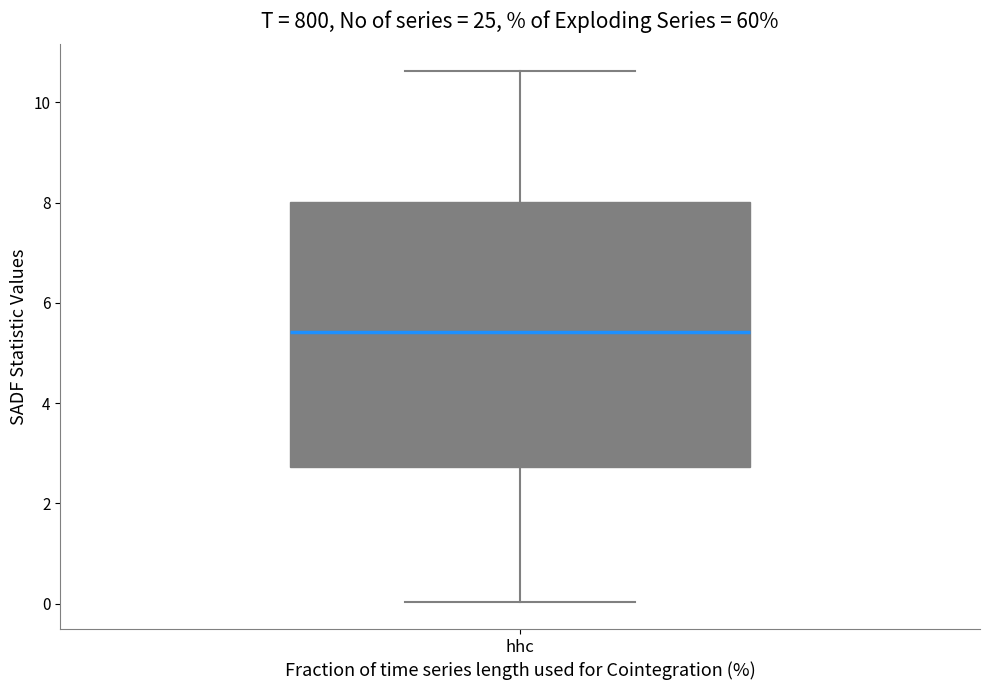

Transcribe this box plot: give where the median line is, the range the box spans, and where the two whiskers end, as read against the y-axis. The values are not printed on the chart, so give them approximately, as read against the axis.

median 5.4, box 2.8 to 8.0, whiskers 0.0 to 10.6